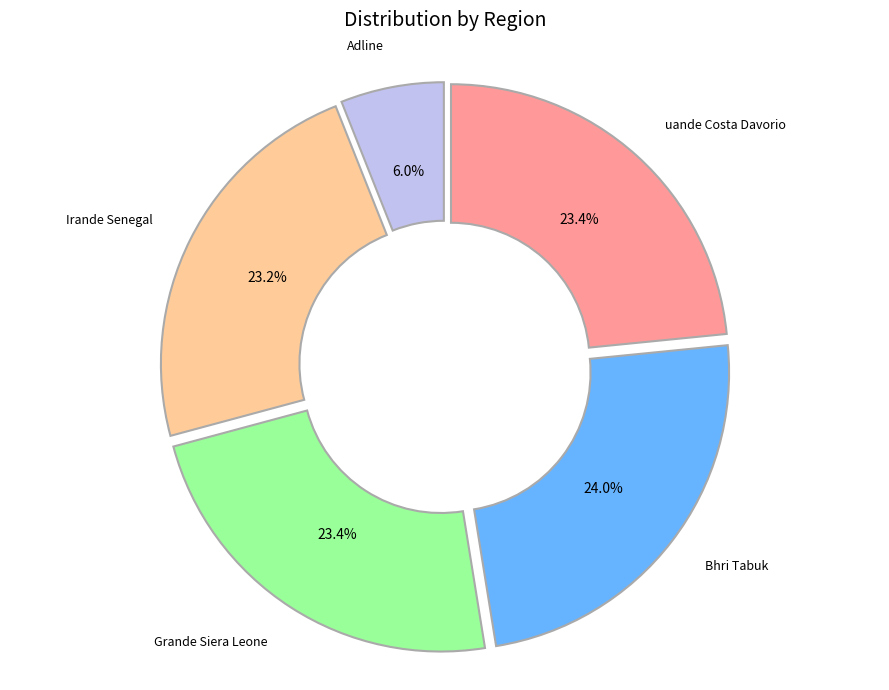

How many slices are in this pie chart?

5